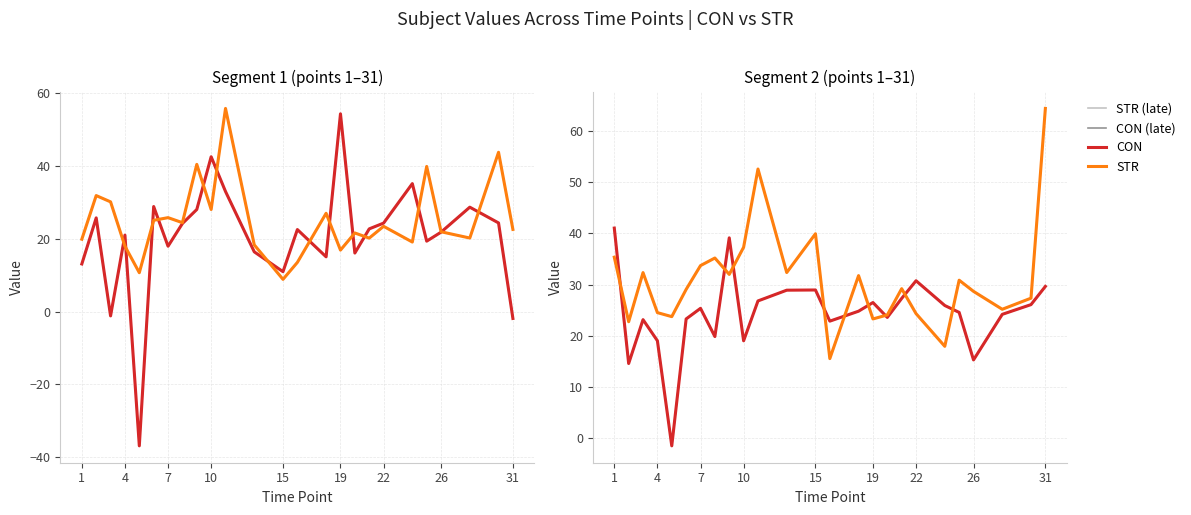

In CON (early), how many points are lower than both neighbors (excluding endpoints)?

7